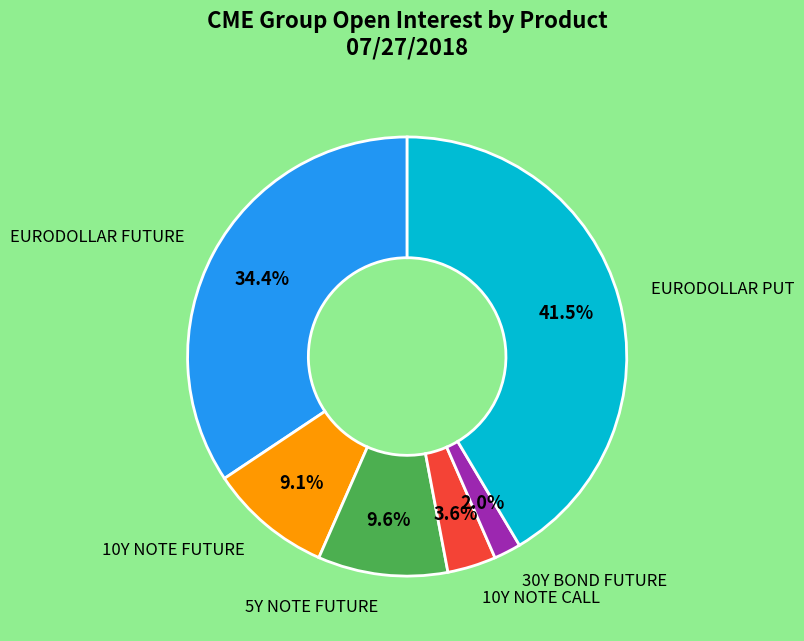

How many segments does this pie chart have?

6